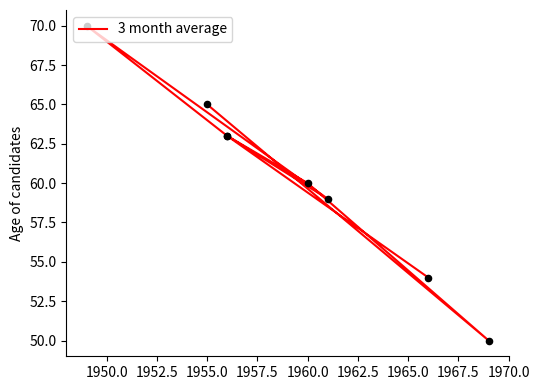

Between 1965.0 and 1952.5, which is larger?

1952.5